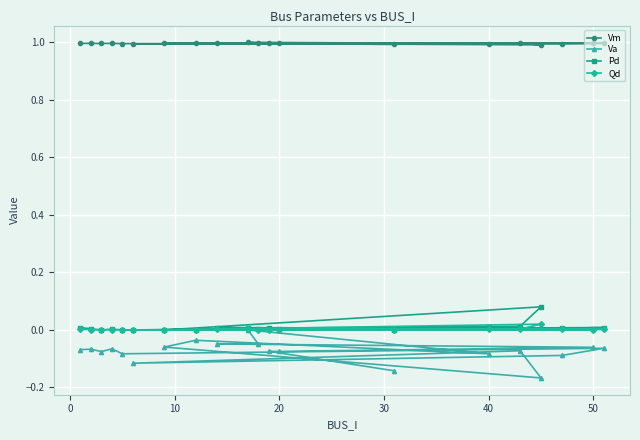

Reading left to right, extract all data points from this chart.

Vm: 1.0	1.0	1.0	1.0	1.0	1.0	1.0	1.0	1.0	1.0	1.0	1.0	1.0	1.0	1.0	1.0	1.0	1.0	1.0	1.0
Va: -0.1	-0.1	-0.1	-0.1	-0.1	-0.1	-0.1	-0.1	-0.1	-0.2	-0.1	-0.0	-0.1	0.0	-0.0	-0.0	-0.1	-0.1	-0.1	-0.1
Pd: 0.0	0.0	0.0	0.0	0.0	0.0	0.0	0.0	0.0	0.1	0.0	0.0	0.0	0.0	0.0	0.0	0.0	0.0	0.0	0.0
Qd: 0.0	0.0	0.0	0.0	0.0	0.0	0.0	0.0	0.0	0.0	0.0	0.0	0.0	0.0	0.0	0.0	0.0	0.0	0.0	0.0